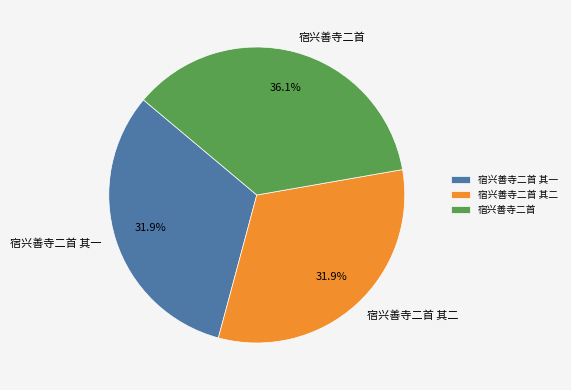

Which slice is the largest?

宿兴善寺二首